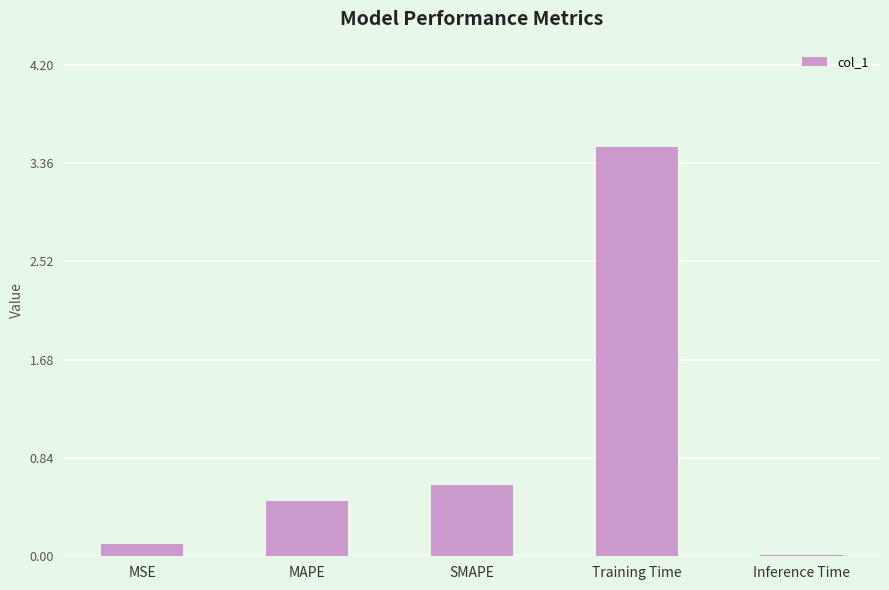

List the labels in order of value, largest first.

Training Time, SMAPE, MAPE, MSE, Inference Time